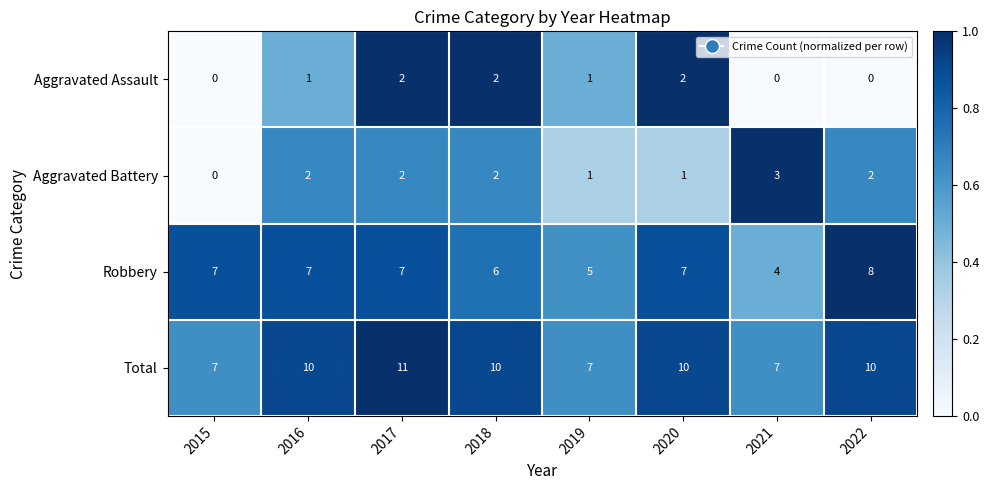

Is it true that Robbery equals 5 at 2019?

True